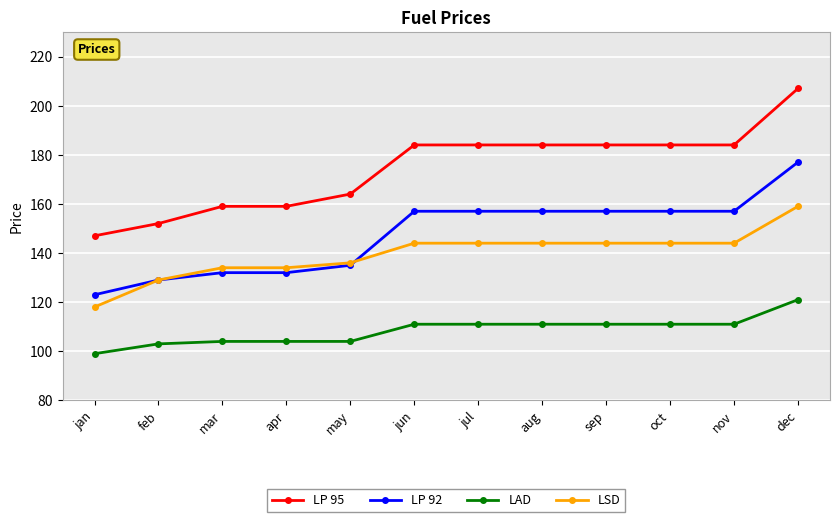

Which category has the lowest value across all series?

jan